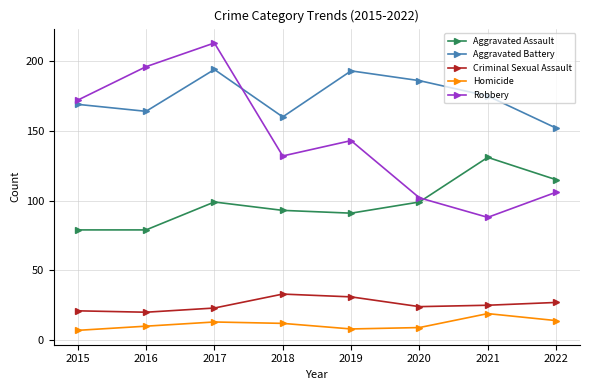

How many categories are shown in the chart?

8